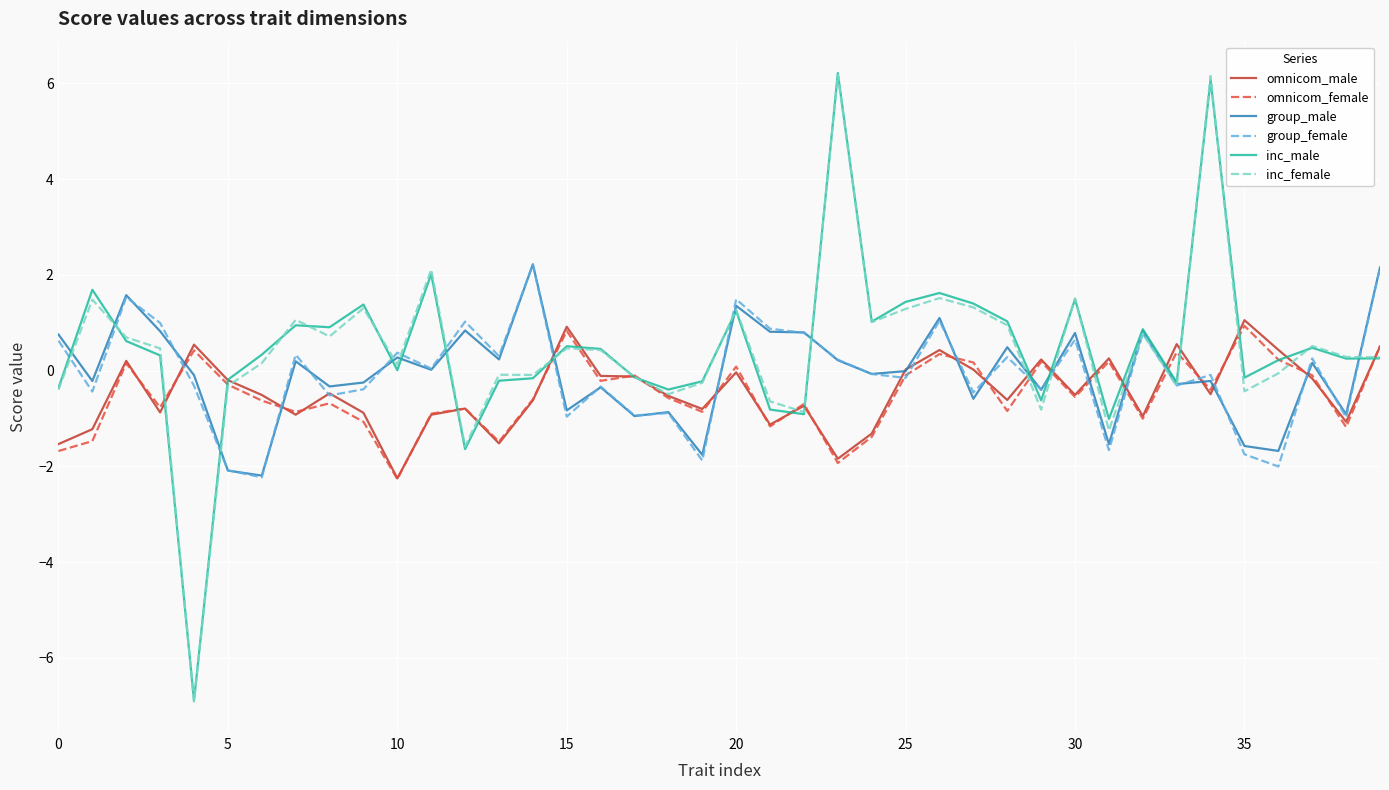

What is the smallest value displayed?

-6.9